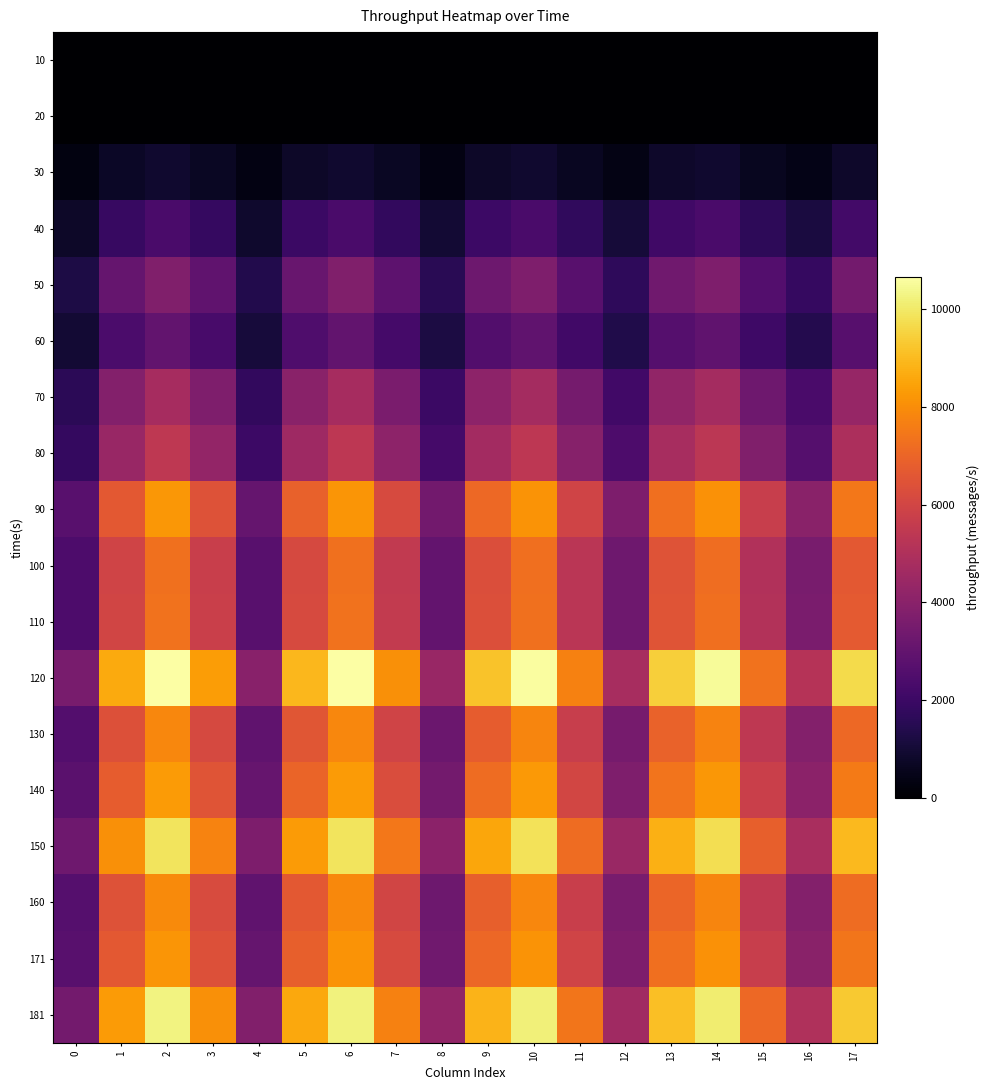

Reading left to right, list all the values displayed in this chart.

10: 0=0.0	1=0.0	2=0.0	3=0.0	4=0.0	5=0.0	6=0.0	7=0.0	8=0.0	9=0.0	10=0.0	11=0.0	12=0.0	13=0.0	14=0.0	15=0.0	16=0.0	17=0.0
20: 0=0.0	1=0.0	2=0.0	3=0.0	4=0.0	5=0.0	6=0.0	7=0.0	8=0.0	9=0.0	10=0.0	11=0.0	12=0.0	13=0.0	14=0.0	15=0.0	16=0.0	17=0.0
30: 0=298.0	1=725.7	2=894.2	3=701.2	4=333.2	5=750.1	6=893.2	7=675.5	8=368.3	9=773.0	10=890.1	11=648.6	12=403.2	13=794.2	14=885.0	15=620.4	16=437.9	17=813.9
40: 0=775.0	1=1890.5	2=2333.3	3=1832.5	4=872.2	5=1966.8	6=2345.9	7=1777.1	8=970.4	9=2040.0	10=2353.1	11=1717.3	12=1069.4	13=2109.8	14=2354.7	15=1653.2	16=1168.8	17=2175.8
50: 0=1255.5	1=3057.2	2=3766.5	3=2952.8	4=1402.9	5=3158.1	6=3760.1	7=2843.4	8=1549.9	9=3252.5	10=3745.1	11=2728.5	12=1696.1	13=3340.3	14=3721.6	15=2608.4	16=1841.0	17=3421.1
60: 0=990.0	1=2410.7	2=2969.9	3=2328.3	4=1106.1	5=2490.0	6=2964.6	7=2241.8	8=1222.0	9=2564.3	10=2952.5	11=2151.0	12=1337.1	13=2633.3	14=2933.8	15=2056.2	16=1451.2	17=2696.7
70: 0=1590.0	1=3872.0	2=4770.7	3=3740.4	4=1777.2	5=4001.0	6=4764.0	7=3602.9	8=1964.0	9=4121.9	10=4746.4	11=3458.3	12=2149.9	13=4234.4	14=4718.1	15=3307.0	16=2334.3	17=4338.1
80: 0=1807.5	1=4401.0	2=5421.6	3=4250.1	4=2019.0	5=4544.8	6=5410.7	7=4091.3	8=2229.9	9=4679.3	10=5387.4	11=3924.7	12=2439.5	13=4804.0	14=5351.9	15=3750.8	16=2647.1	17=4918.6
90: 0=2734.0	1=6657.9	2=8203.1	3=6431.4	4=3055.7	5=6879.3	6=8191.2	7=6194.7	8=3376.9	9=7086.9	10=8160.6	11=5945.8	12=3696.4	13=7280.0	14=8111.5	15=5685.5	16=4013.1	17=7458.0
100: 0=2441.0	1=5943.7	2=7322.4	3=5740.3	4=2727.1	5=6138.8	6=7308.7	7=5526.7	8=3012.4	9=6321.4	10=7278.4	11=5302.4	12=3296.0	13=6490.9	14=7231.5	15=5068.2	16=3577.0	17=6646.8
110: 0=2454.5	1=5976.1	2=7361.6	3=5770.6	4=2741.2	5=6170.1	6=7345.4	7=5554.0	8=3027.0	9=6351.5	10=7312.4	11=5326.8	12=3310.9	13=6519.6	14=7262.9	15=5089.8	16=3591.9	17=6673.9
120: 0=3554.0	1=8653.0	2=10659.0	3=8355.2	4=3968.9	5=8933.4	6=10634.7	7=8041.0	8=4382.4	9=9195.4	10=10586.4	11=7711.6	12=4793.1	13=9438.2	14=10514.0	15=7368.0	16=5199.6	17=9660.9
130: 0=2616.5	1=6370.8	2=7848.1	3=6152.2	4=2922.6	5=6578.6	6=7831.9	7=5922.1	8=3227.8	9=6773.0	10=7797.9	11=5680.7	12=3531.0	13=6953.3	14=7746.2	15=5428.7	16=3831.2	17=7118.9
140: 0=2776.0	1=6759.1	2=8326.5	3=6527.2	4=3100.8	5=6979.6	6=8309.4	7=6283.1	8=3424.5	9=7185.9	10=8273.3	11=6027.0	12=3746.3	13=7377.2	14=8218.6	15=5759.7	16=4064.8	17=7552.9
150: 0=3301.0	1=8037.3	2=9901.1	3=7761.4	4=3687.0	5=8299.3	6=9880.3	7=7470.9	8=4071.9	9=8544.2	10=9837.1	11=7166.1	12=4454.3	13=8771.4	14=9771.6	15=6848.0	16=4832.9	17=8980.0
160: 0=2639.0	1=6425.3	2=7915.0	3=6204.4	4=2947.3	5=6634.0	6=7897.6	7=5971.6	8=3254.6	9=6829.1	10=7862.2	11=5727.3	12=3559.9	13=7009.9	14=7809.1	15=5472.5	16=3862.0	17=7175.8
171: 0=2721.5	1=6628.2	2=8167.5	3=6404.3	4=3043.2	5=6851.9	6=8159.6	7=6171.6	8=3364.6	9=7062.1	10=8133.1	11=5926.4	12=3684.7	13=7258.0	14=8088.0	15=5669.7	16=4002.4	17=7439.0
181: 0=3418.0	1=8322.0	2=10251.5	3=8036.0	4=3817.4	5=8592.4	6=10229.1	7=7734.5	8=4215.5	9=8845.2	10=10183.5	11=7418.3	12=4610.9	13=9079.6	14=10114.7	15=7088.3	16=5002.3	17=9294.7